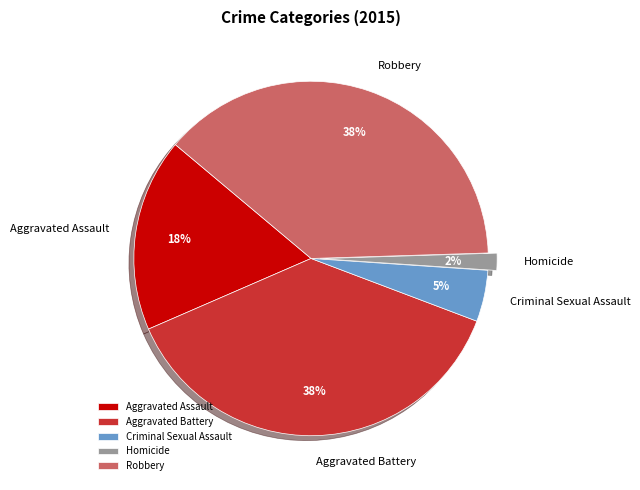

To the nearest percent, what is the average slice percentage?

20%